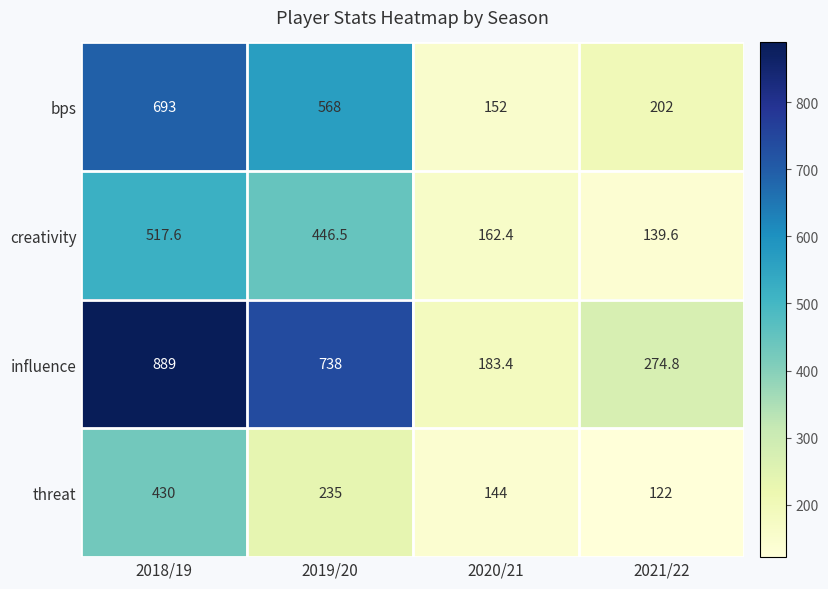

What is the difference between the maximum and minimum values in the influence series?

705.6